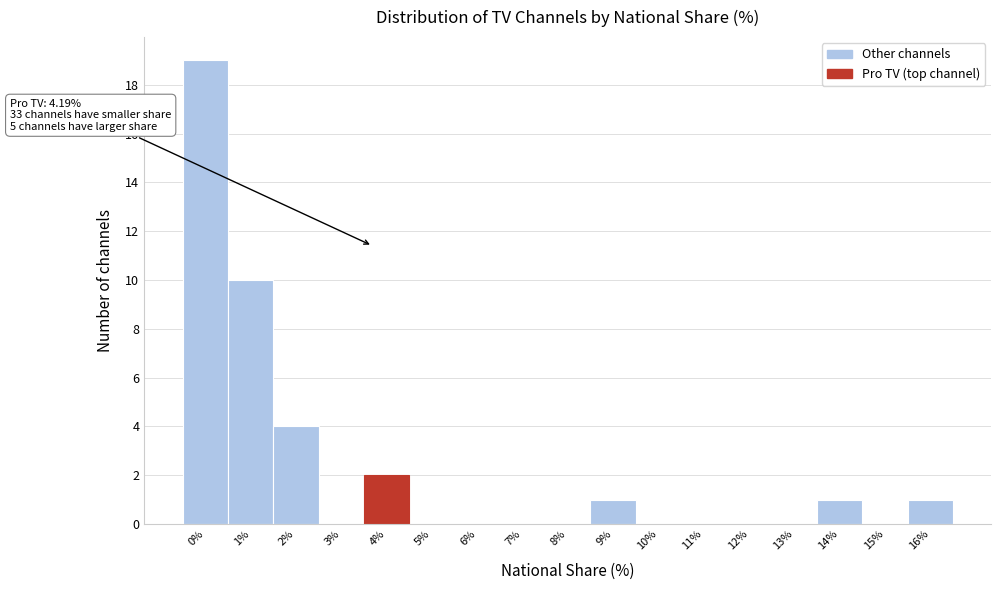

Reading left to right, list all the values displayed in this chart.

0%=19	1%=10	2%=4	3%=0	4%=2	5%=0	6%=0	7%=0	8%=0	9%=1	10%=0	11%=0	12%=0	13%=0	14%=1	15%=0	16%=1